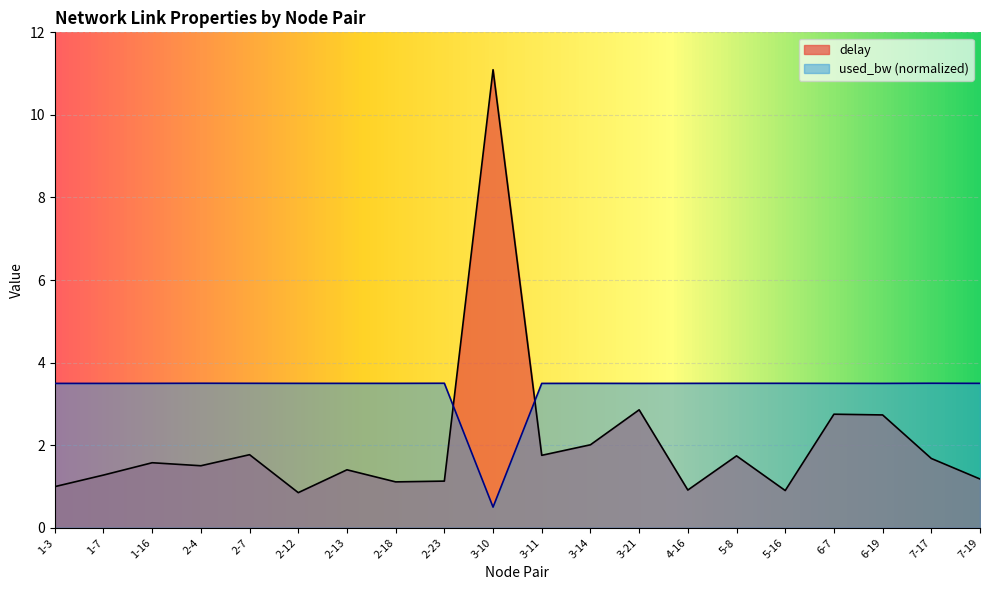

Reading left to right, extract all data points from this chart.

delay: 1.0	1.3	1.6	1.5	1.8	0.9	1.4	1.1	1.1	11.1	1.8	2.0	2.9	0.9	1.7	0.9	2.8	2.7	1.7	1.2
used_bw: 3.5	3.5	3.5	3.5	3.5	3.5	3.5	3.5	3.5	0.5	3.5	3.5	3.5	3.5	3.5	3.5	3.5	3.5	3.5	3.5